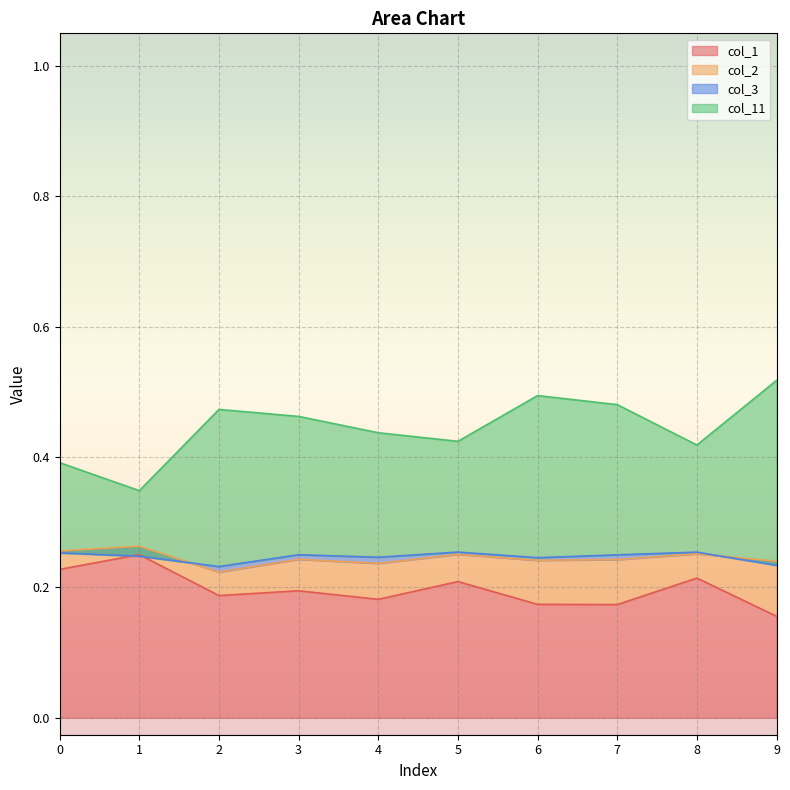

In col_1, how many points are higher than both neighbors (excluding endpoints)?

4